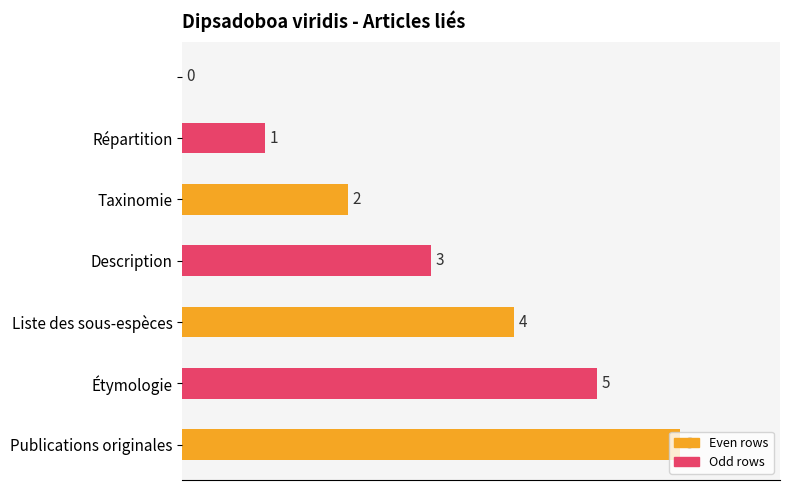

What is the greatest value displayed?

6